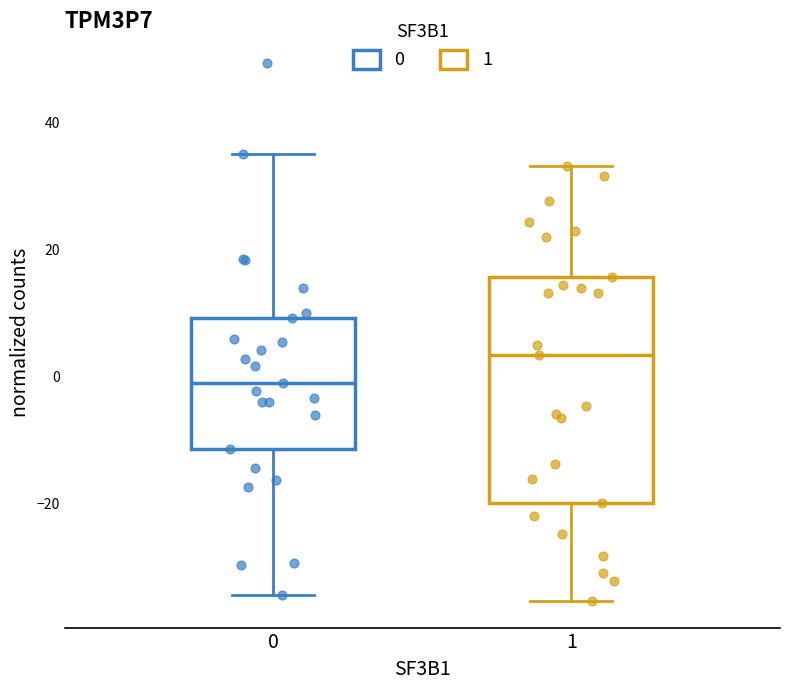

Reading left to right, transcribe this box plot: for each box, give where its median line is, the range the box spans, and where its two whiskers end, as read against the y-axis. The values are not printed on the chart, so give them approximately, as read against the axis.

0: median 0, box -12 to 10, whiskers -34 to 34
1: median 4, box -20 to 16, whiskers -36 to 34